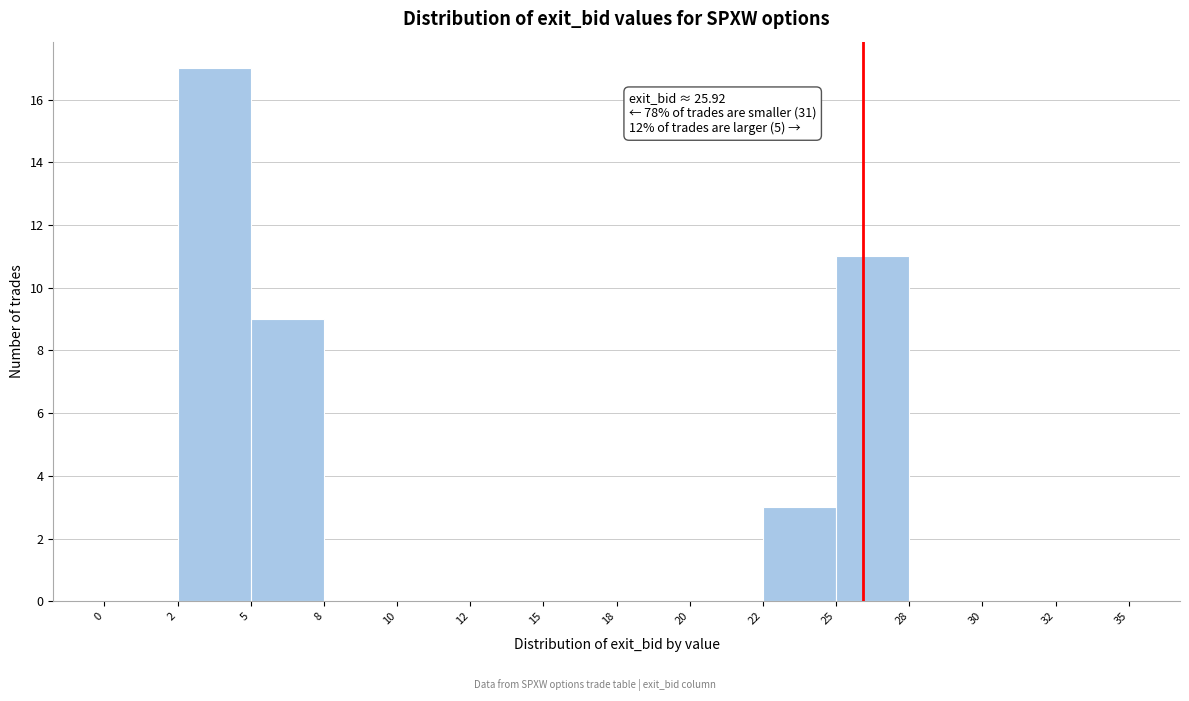

Reading right to left, what are all the values shown in this chart?

32=0	30=0	28=0	25=11	22=3	20=0	18=0	15=0	12=0	10=0	8=0	5=9	2=17	0=0